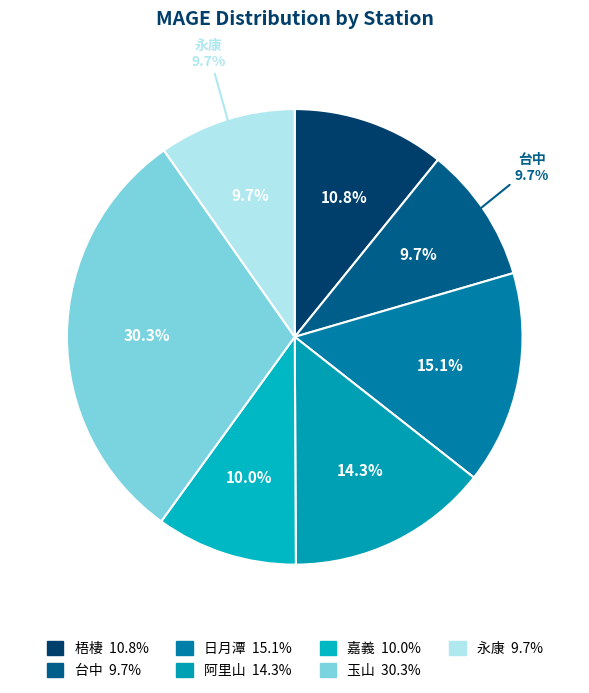

Combined, do 玉山 and 阿里山 account for over 50%?

No